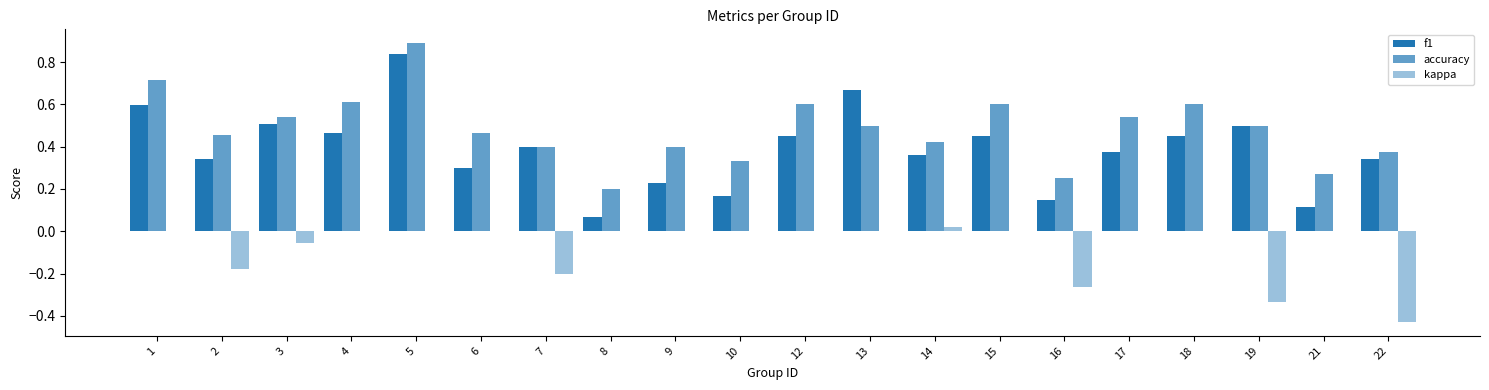

Which label corresponds to the smallest value in the chart?

22